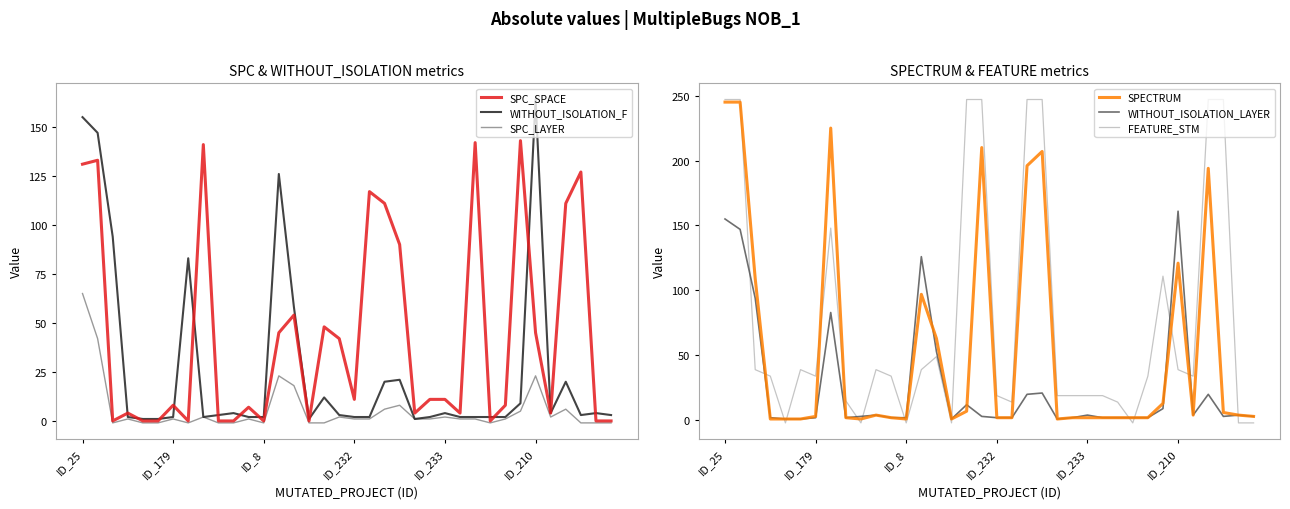

Is it true that SPC_LAYER equals 2 at ID_233?

True